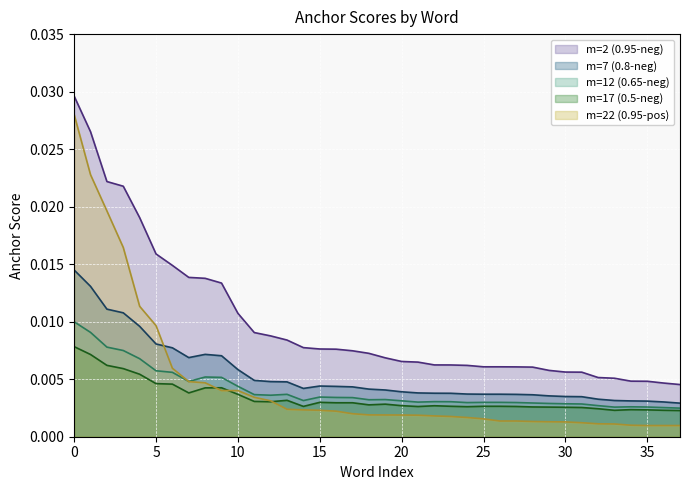

Does the chart display data point markers on the line(s)?

No